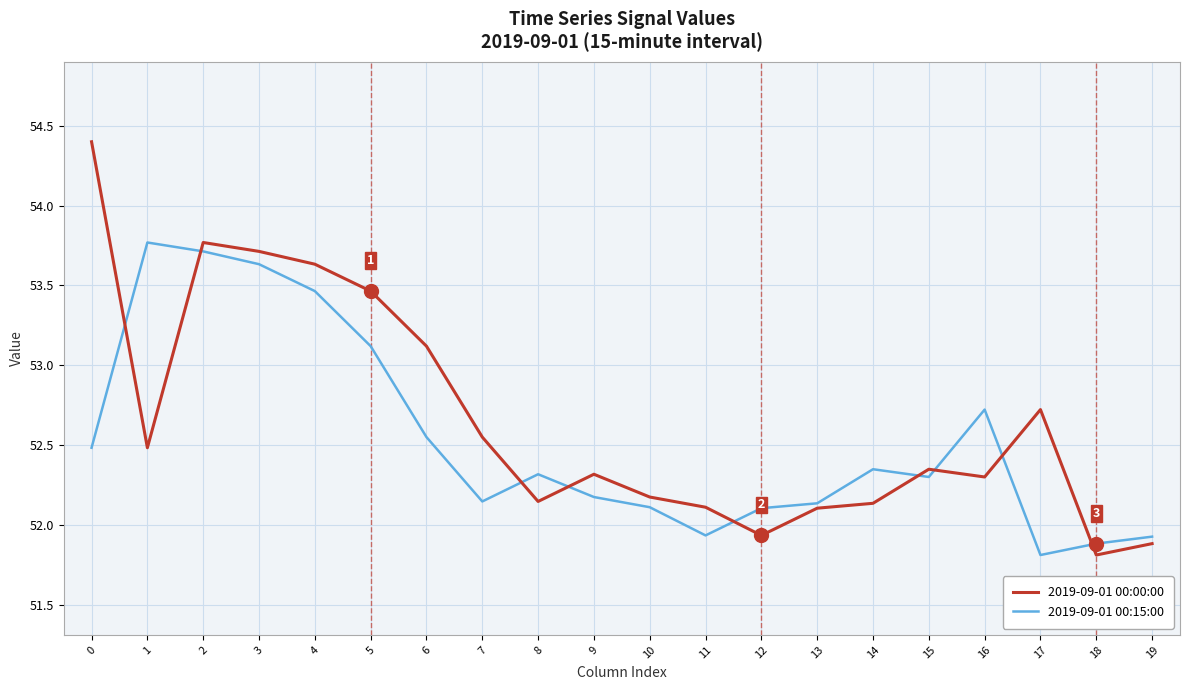

The value of 2019-09-01 00:15:00 at 5 is 91.8. True or false?

False